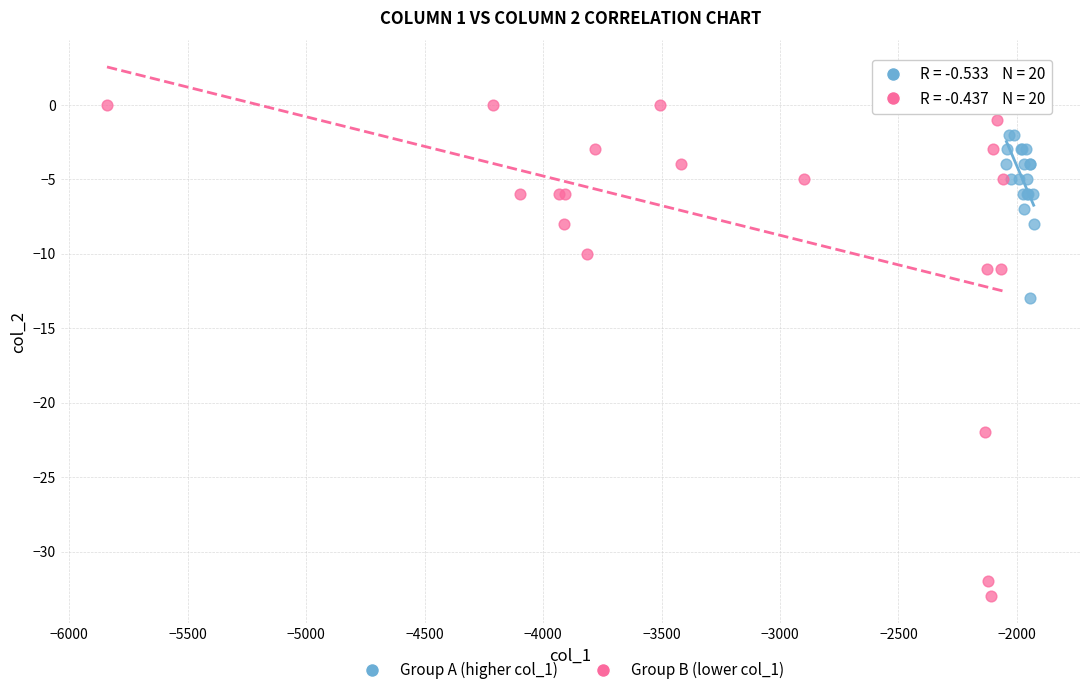

What are all the series names shown in the legend?

Group A (higher col_1), Group B (lower col_1)